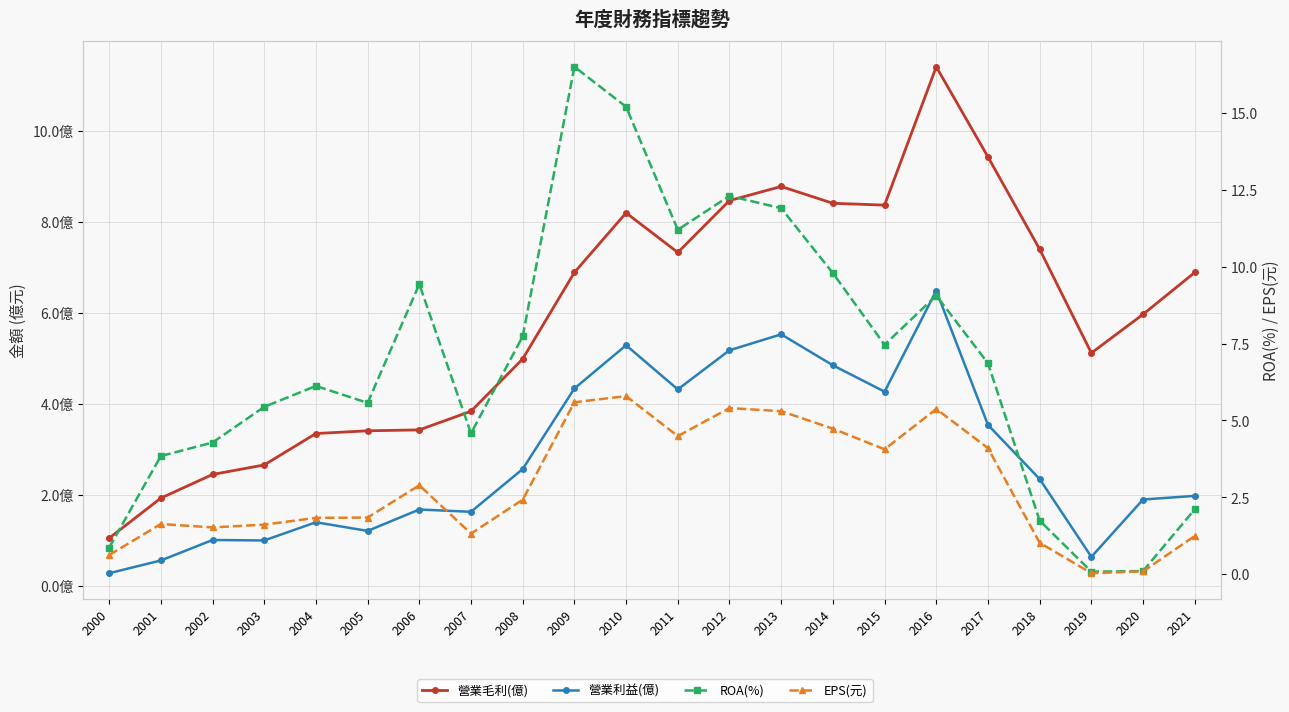

List the labels in order of ROA(%) value, smallest first.

2019, 2020, 2000, 2018, 2021, 2001, 2002, 2007, 2003, 2005, 2004, 2017, 2015, 2008, 2016, 2006, 2014, 2011, 2013, 2012, 2010, 2009